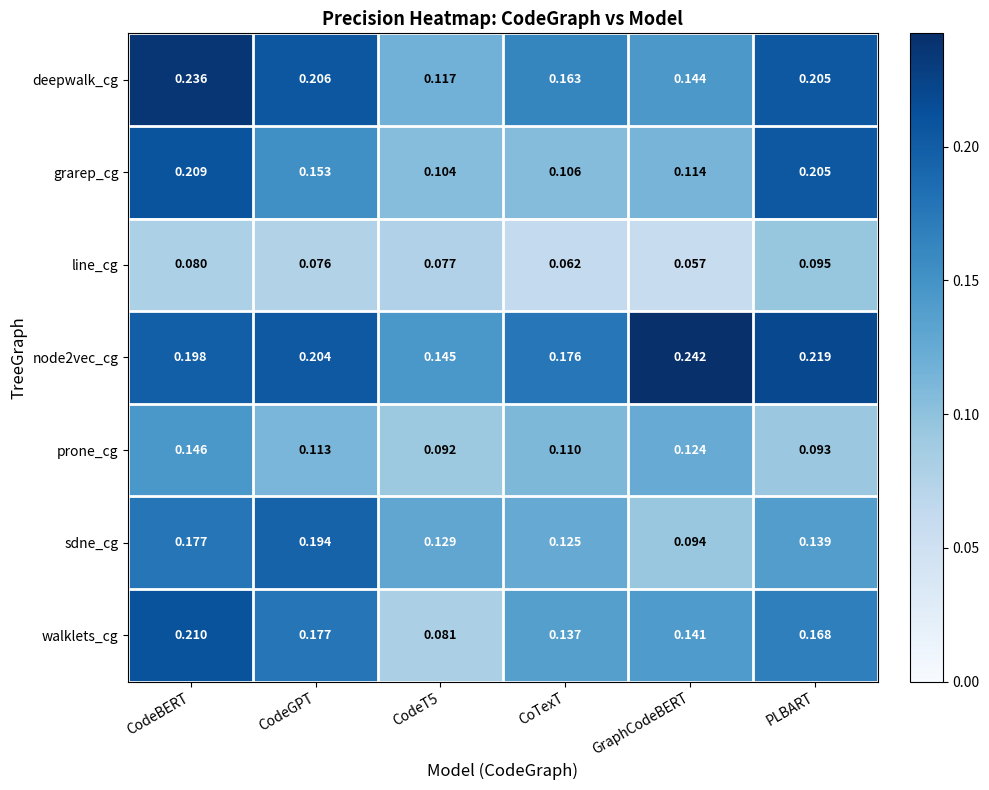

Which series has the widest spread of values?

walklets_cg